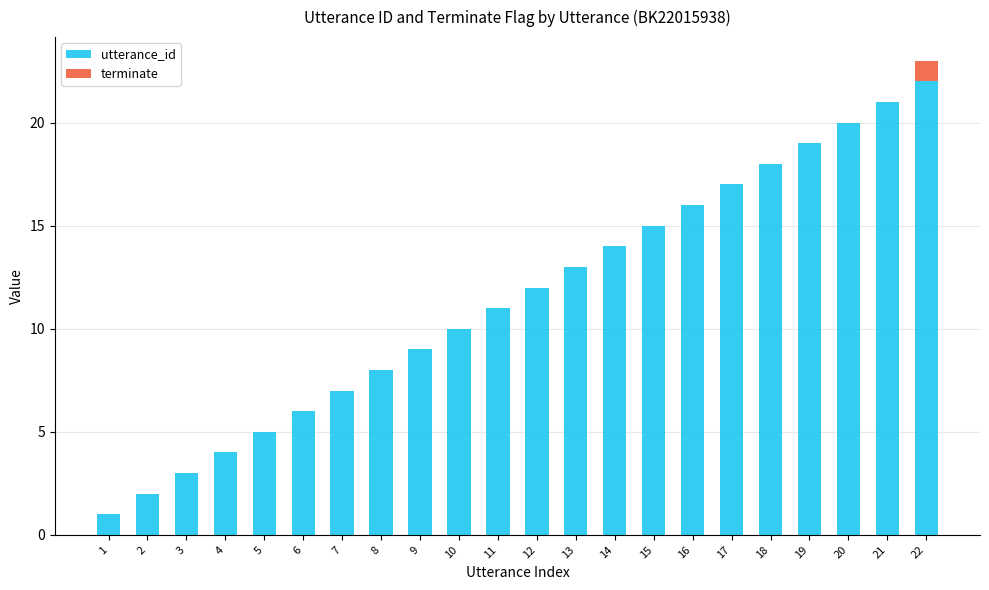

At which category is the sum across all series the highest?

22